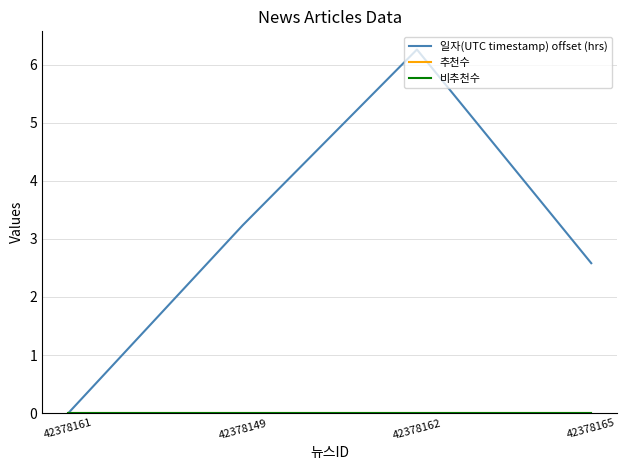

List the labels in order of 추천수 value, largest first.

42378161, 42378149, 42378162, 42378165